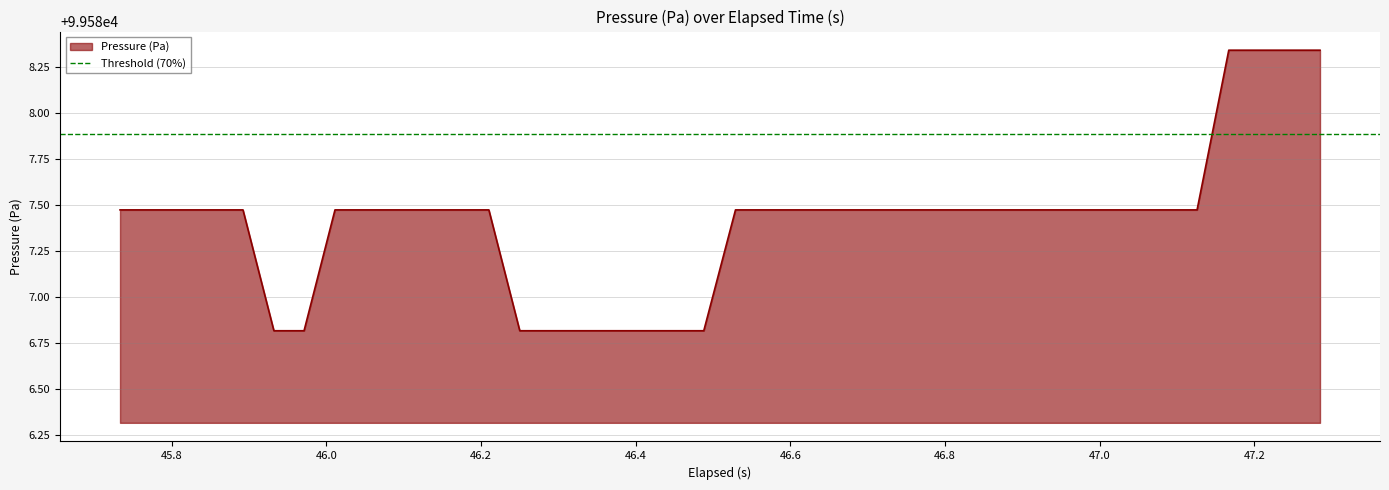

What is the lowest value of the Pressure (Pa) series?

99586.8